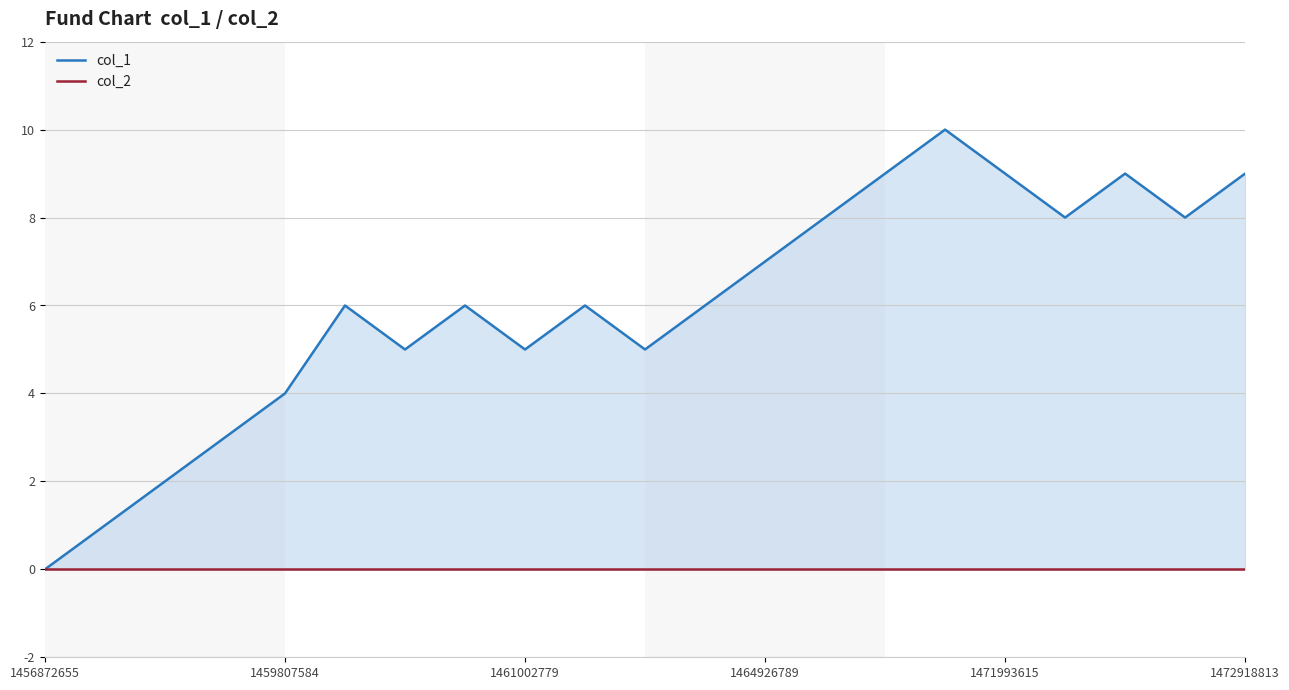

Reading left to right, transcribe all the data shown in this chart.

col_1: 0	1	2	3	4	6	5	6	5	6	5	6	7	8	9	10	9	8	9	8	9
col_2: 0	0	0	0	0	0	0	0	0	0	0	0	0	0	0	0	0	0	0	0	0